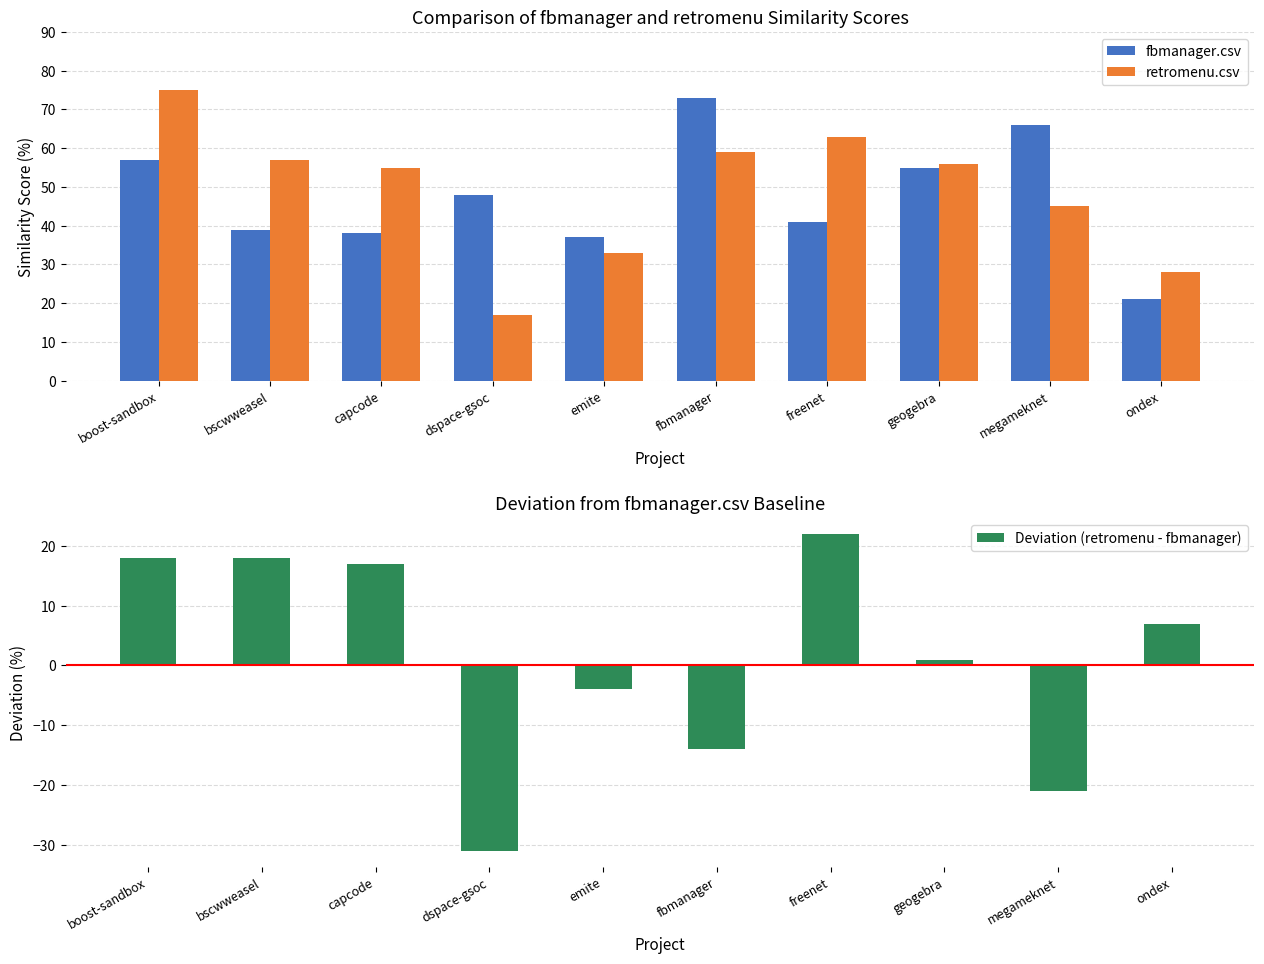

What is the difference between the second highest and second lowest values in the fbmanager.csv series?

29.0